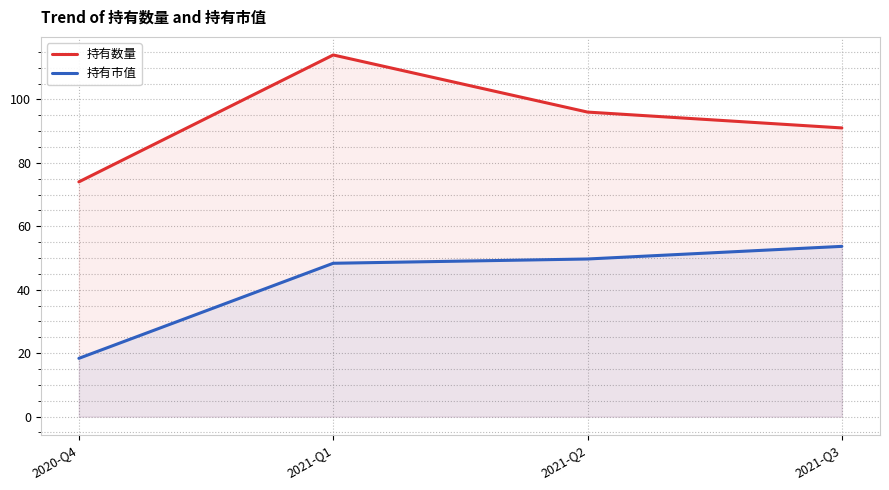

Rank the series by their average value, from lowest to highest.

持有市值, 持有数量